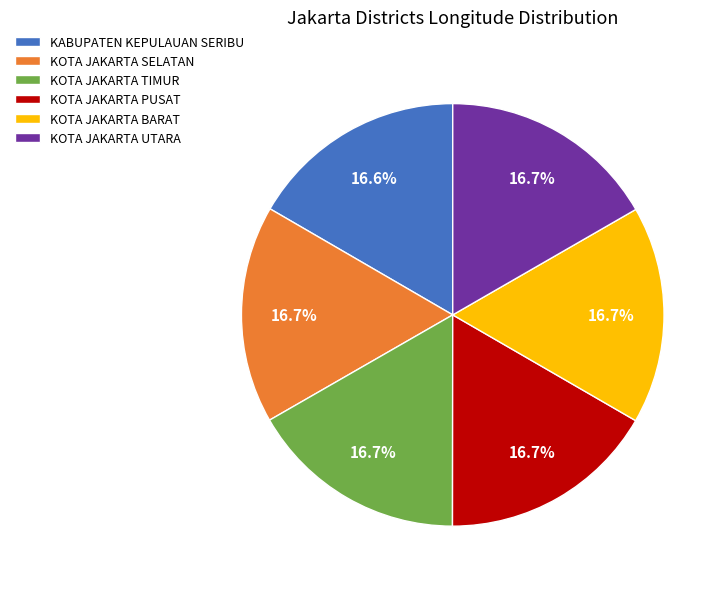

What is the ratio of the value at KOTA JAKARTA SELATAN to the value at KOTA JAKARTA UTARA?

1.0